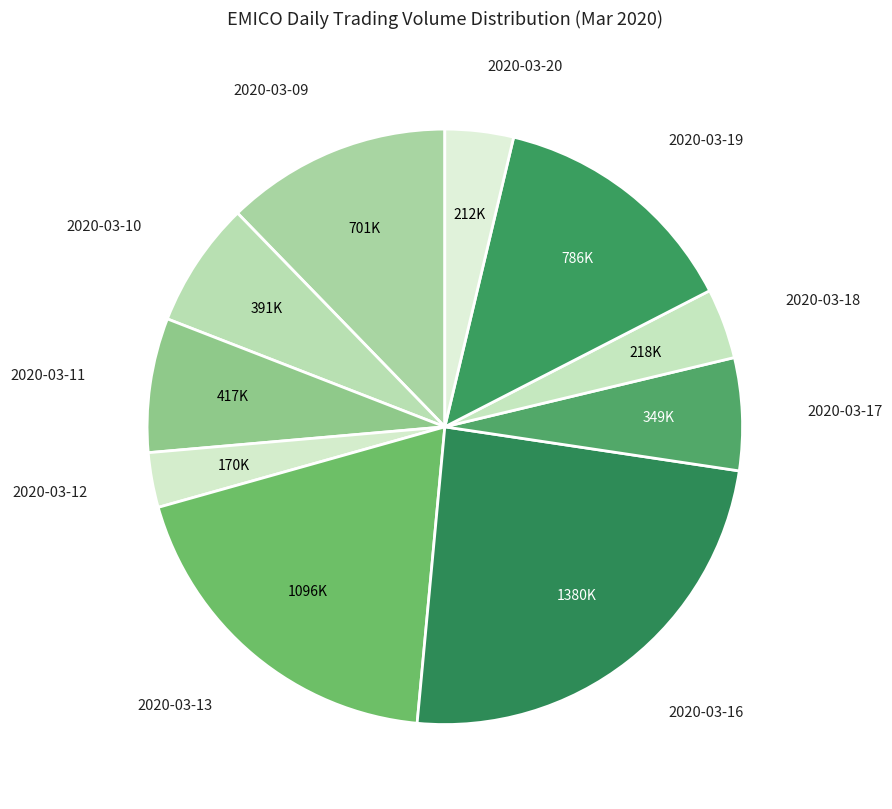

Count the number of slices in the pie.

10